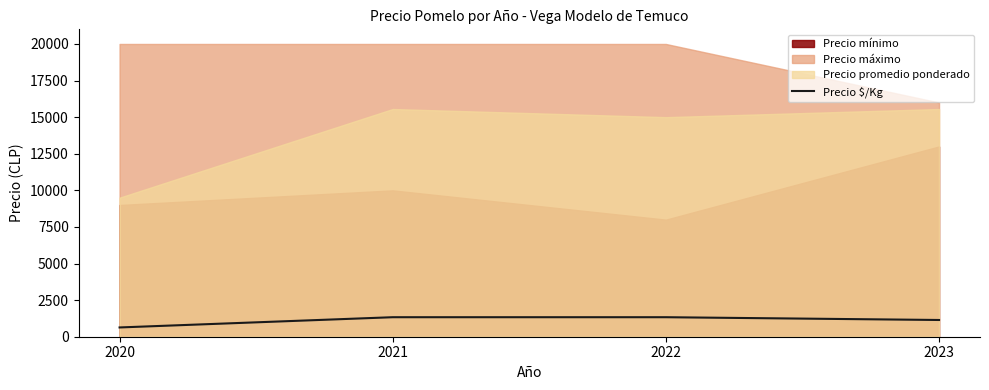

List the labels in order of value, smallest first.

2020, 2023, 2021, 2022